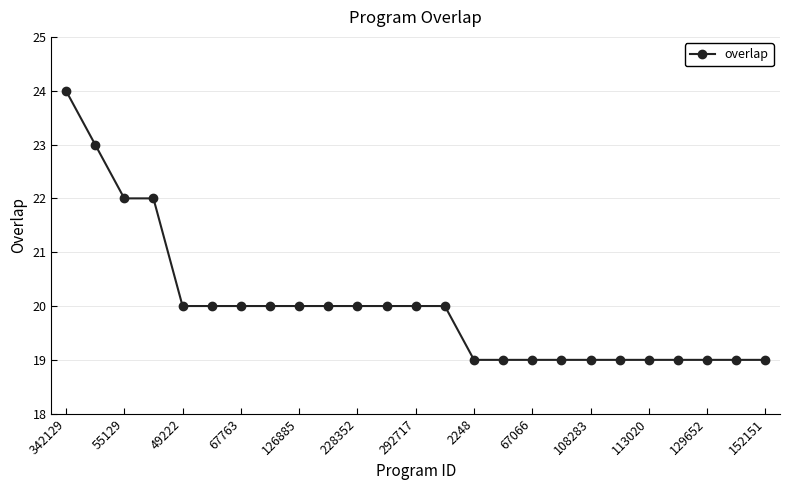

What is the maximum value shown in the chart?

24